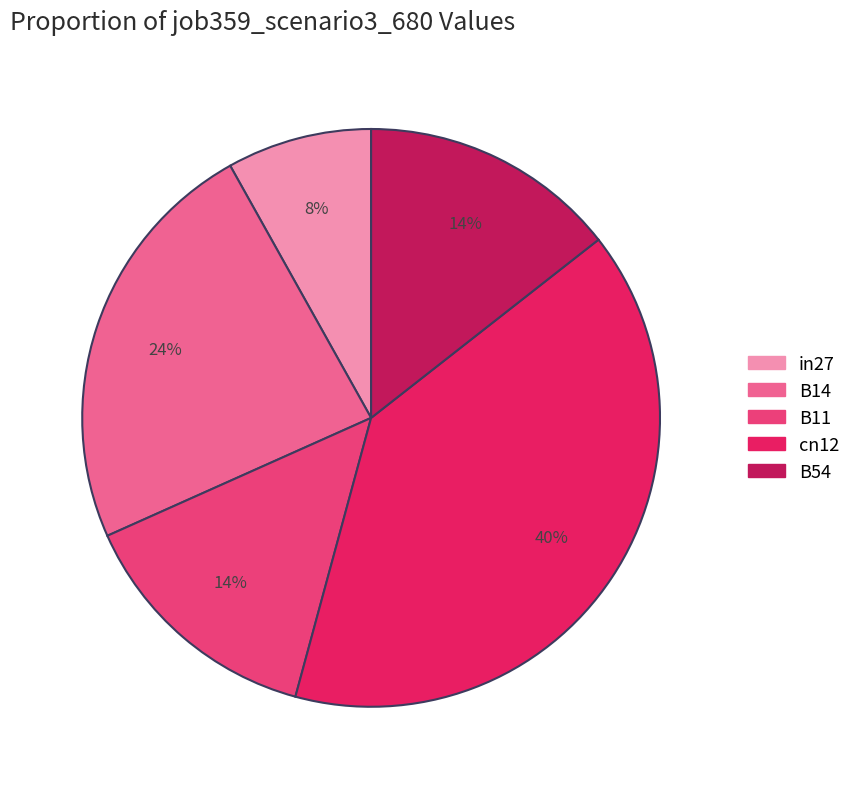

Which slice is the smallest?

in27